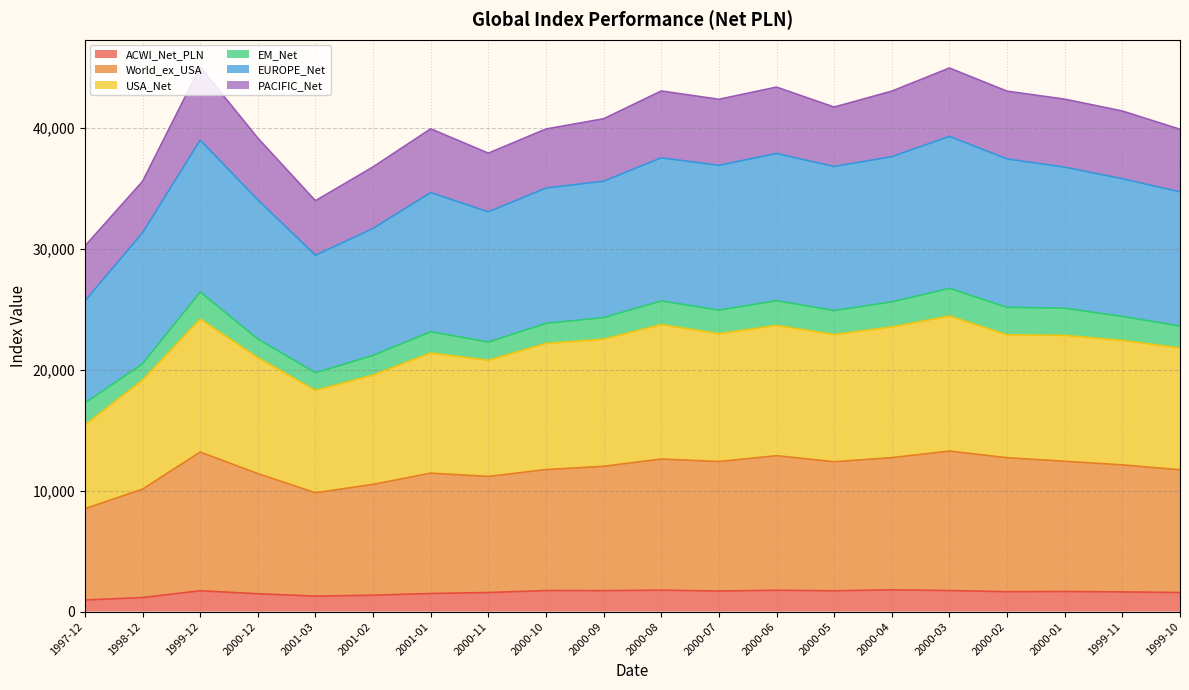

What is the lowest value of the ACWI_Net_PLN series?

957.8